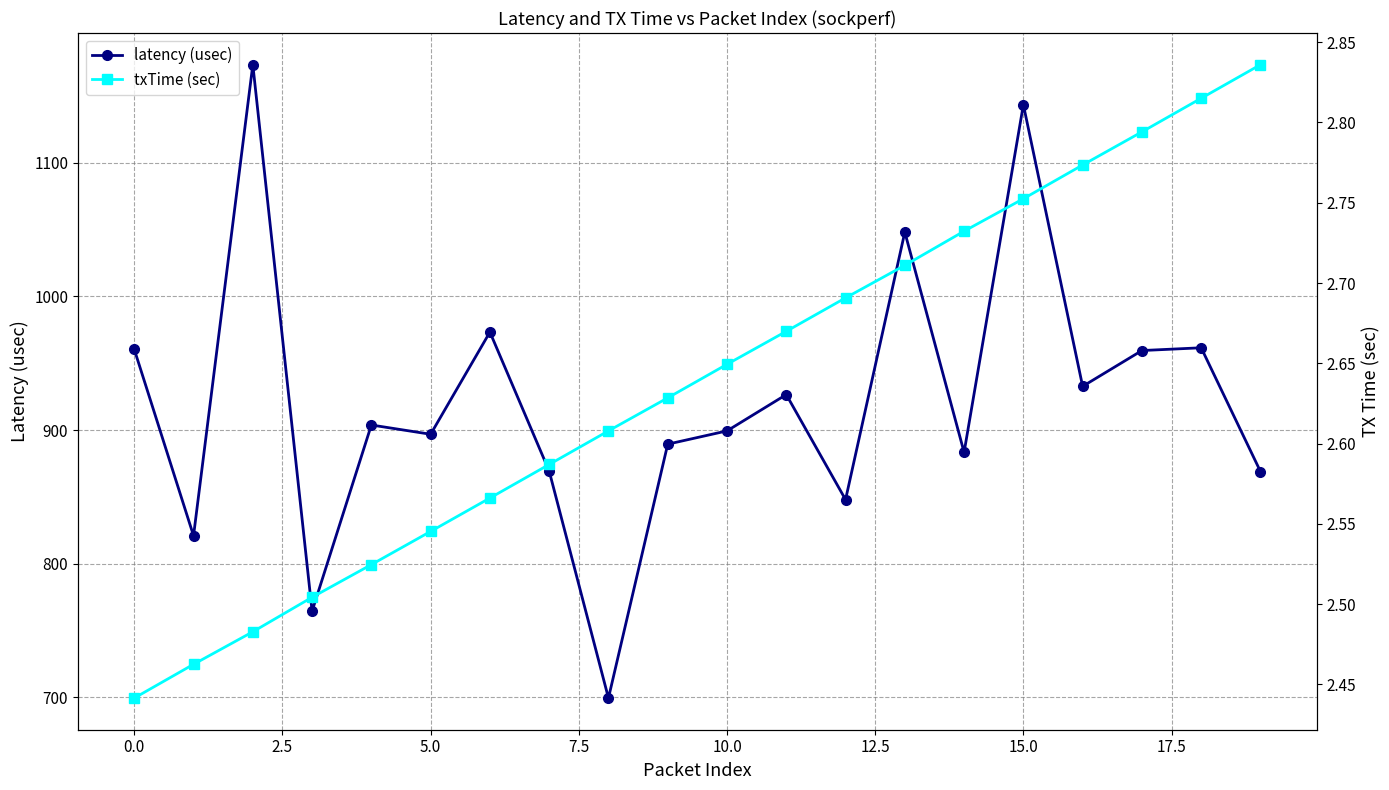

What is the highest value of the latency (usec) series?

1173.5